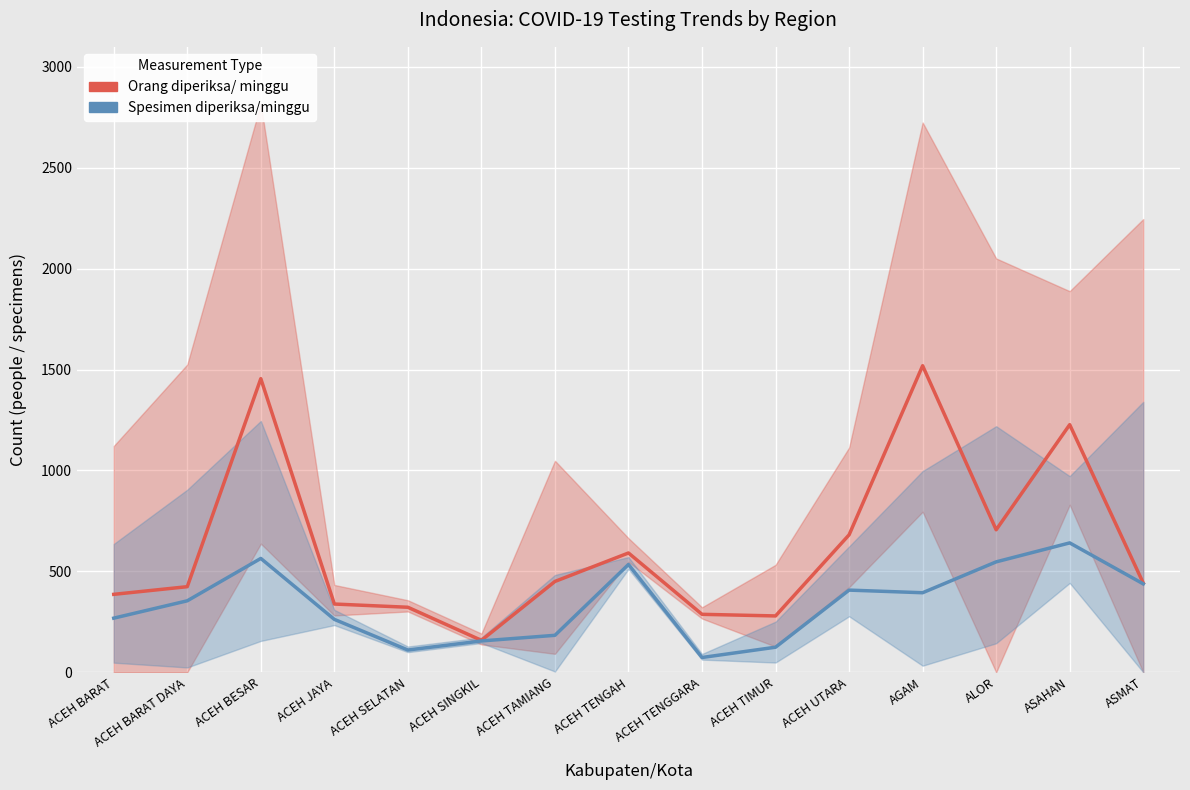

Rank the series by their maximum value, from lowest to highest.

Spesimen diperiksa/minggu, Orang diperiksa/ minggu